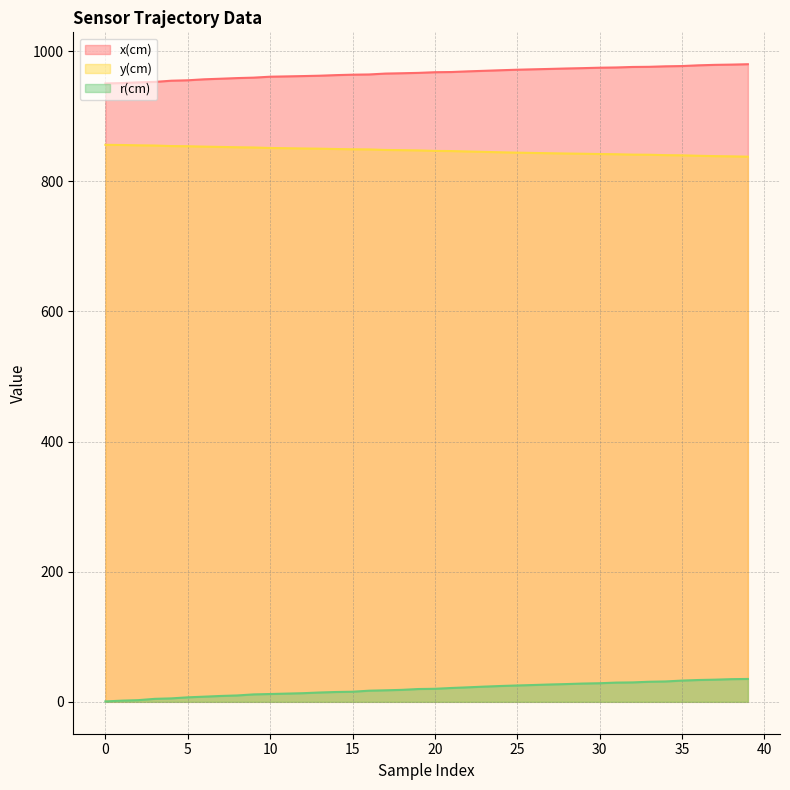

What is the value of the y(cm) point at the 20th from the left?

847.6